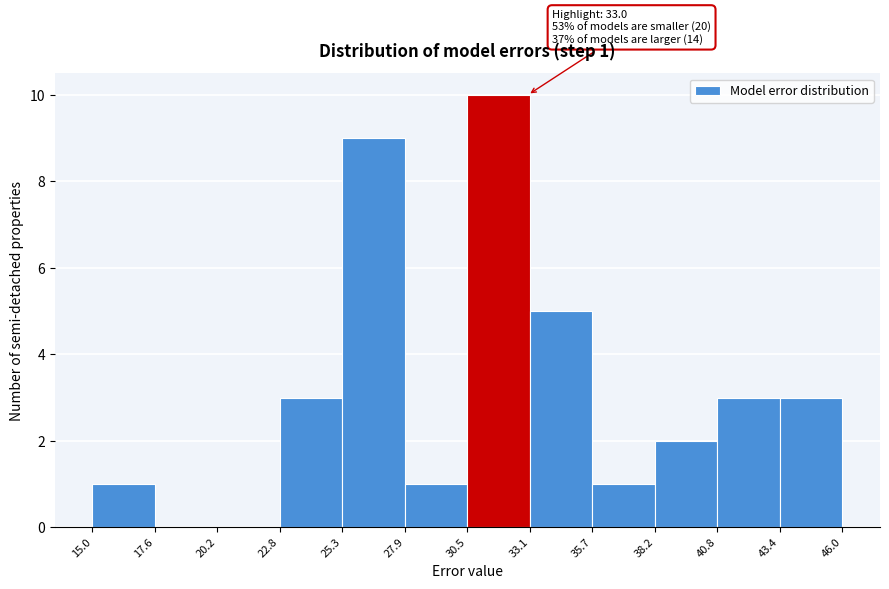

Over which range of the x-axis is the bar tallest?

30.5 to 33.1